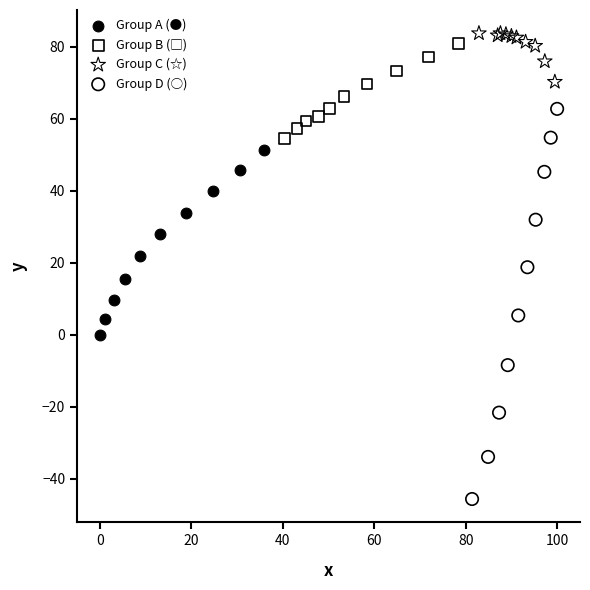

Which series has the largest Y range (max minus min)?

Group D (○)